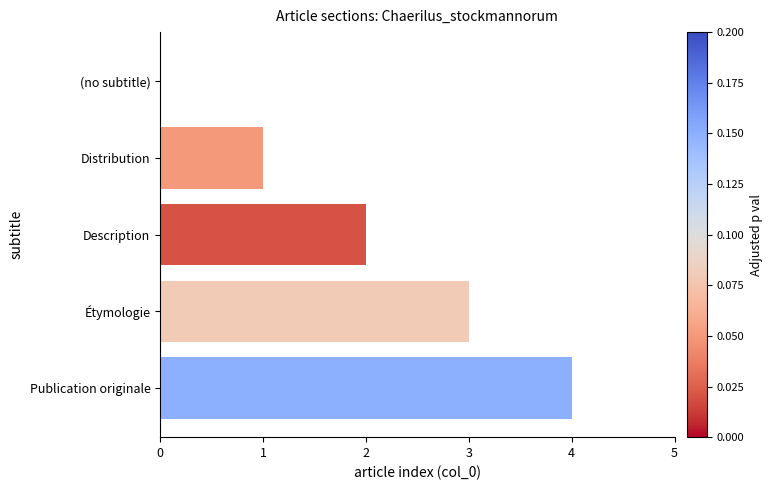

What value does the data have at Publication originale?

4